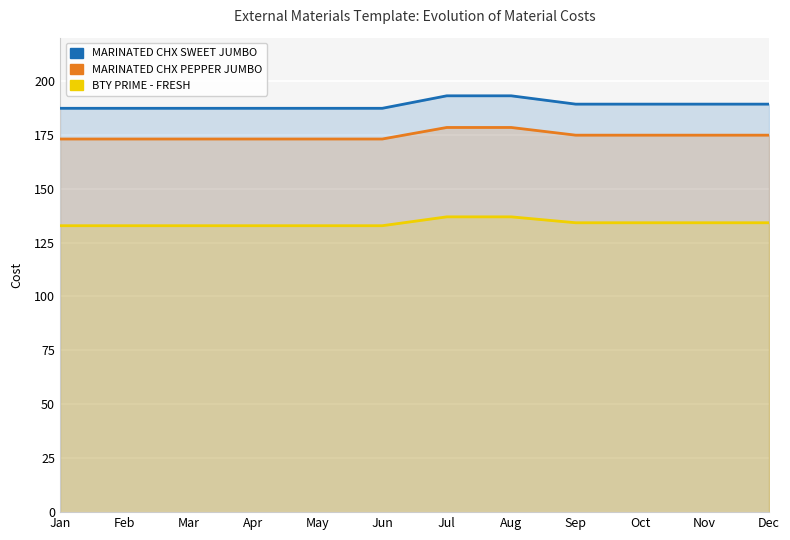

What is the average value of the MARINATED CHX PEPPER JUMBO series?

174.5